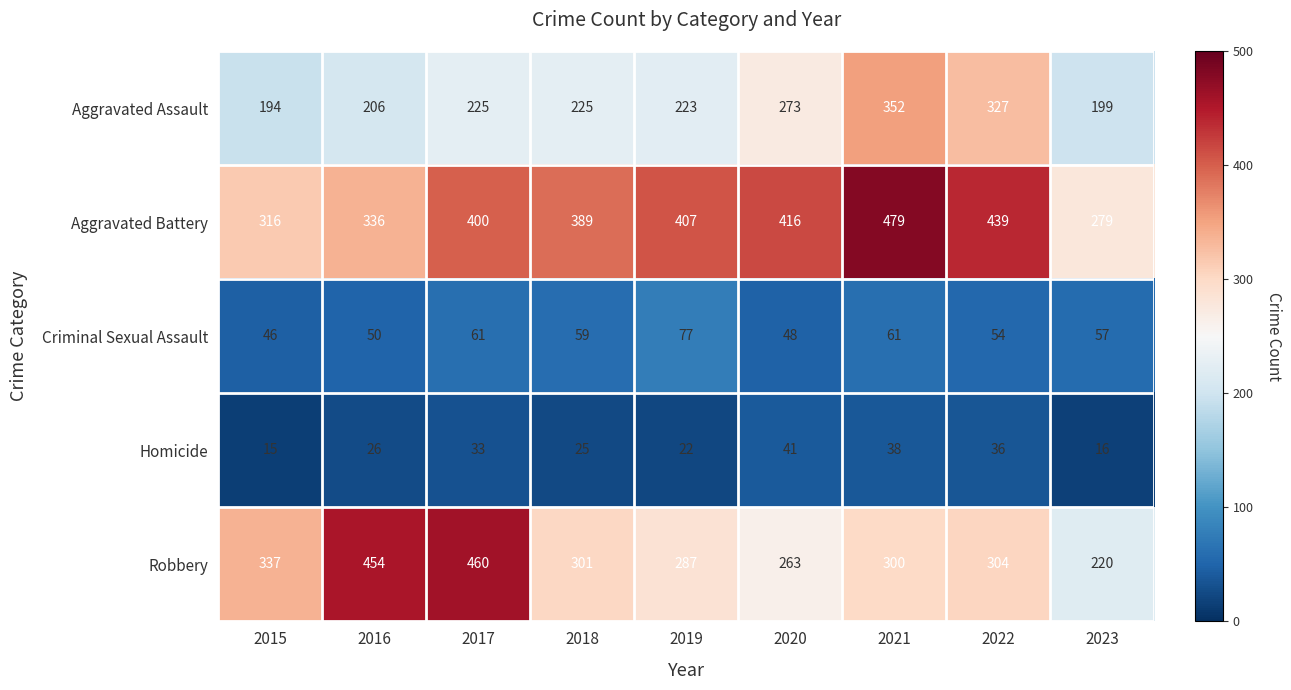

Between 2018 and 2023, which series saw the biggest shift?

Aggravated Battery